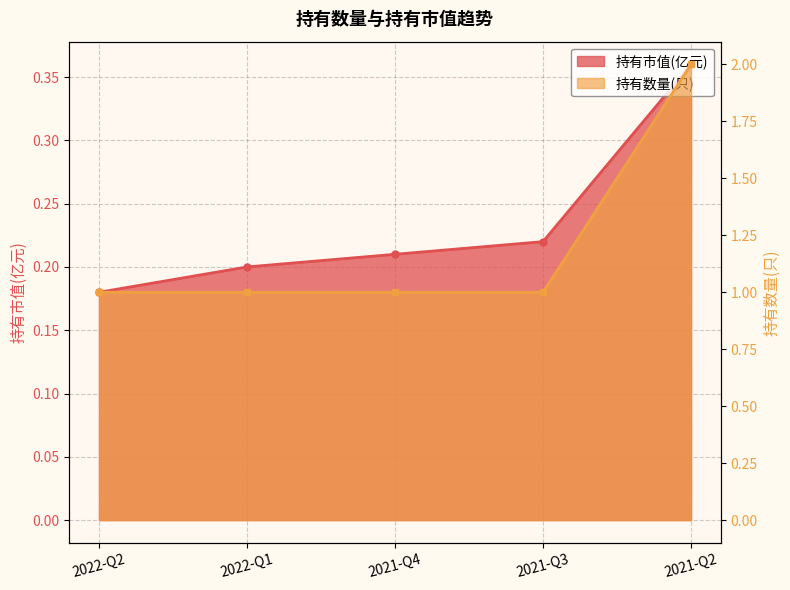

The value of 持有数量(只) at 2021-Q3 is 0.5. True or false?

False